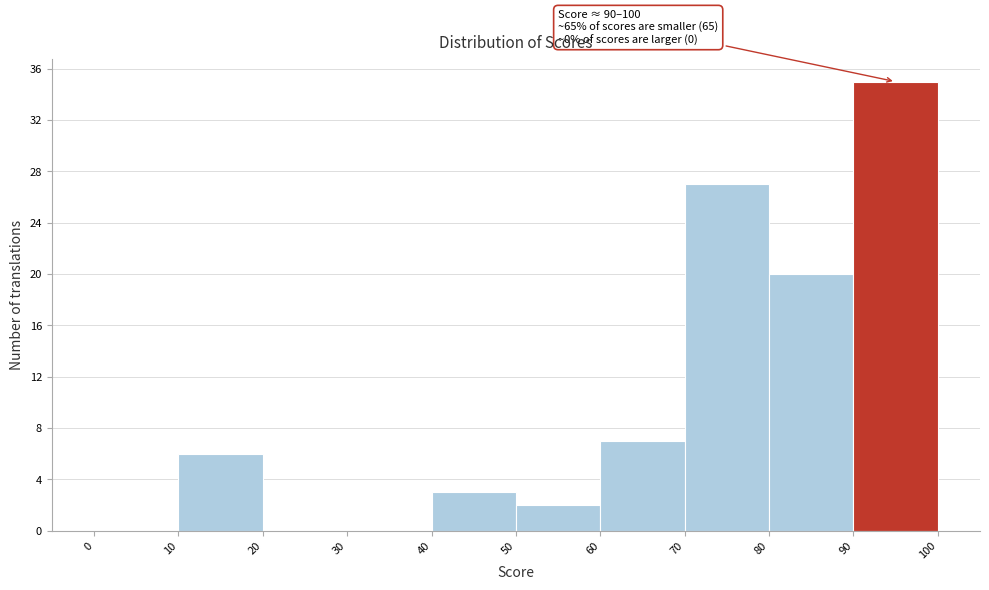

Which range on the x-axis has the tallest bar?

90 to 100